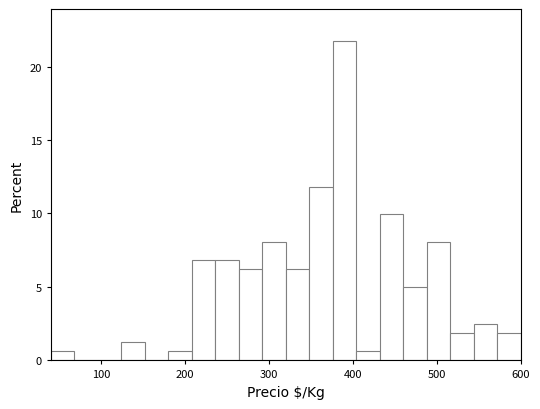

Read against the x-axis, roughly where is the centre of the tallest bar?

390